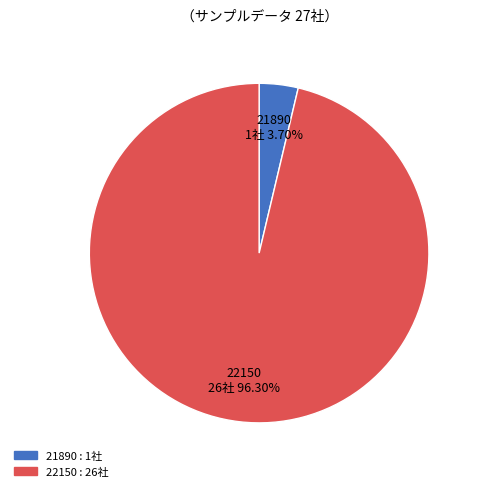

Is it true that 22150 is 96% of the pie?

True